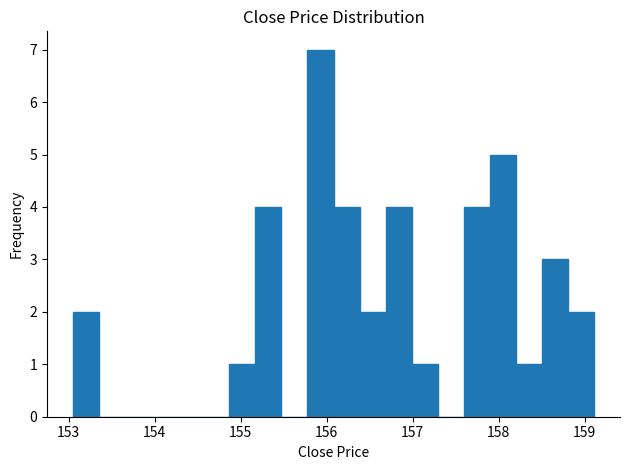

Around what value on the x-axis is the tallest bar? Give the approximate position of its centre, as read against the axis.

155.9